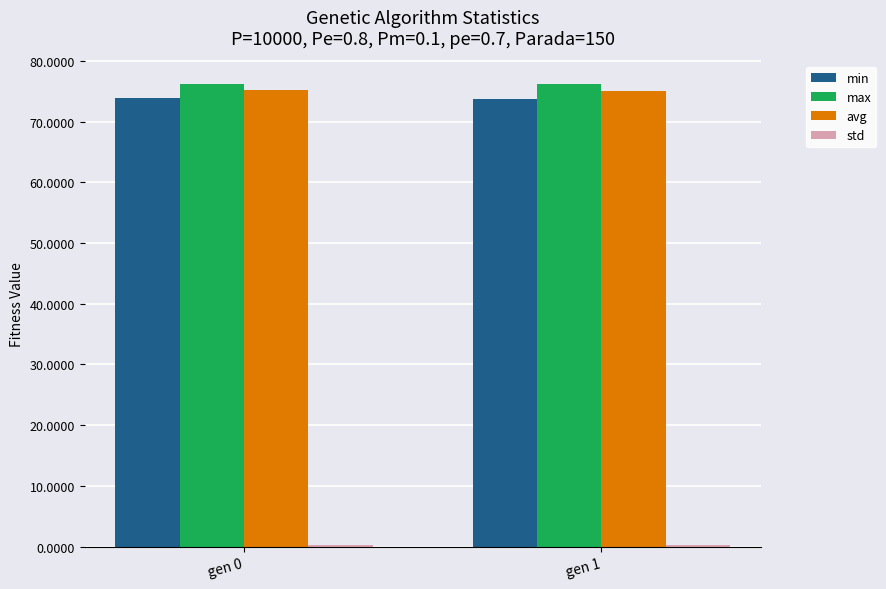

What is the sum of the avg values at gen 0 and gen 1?

150.2